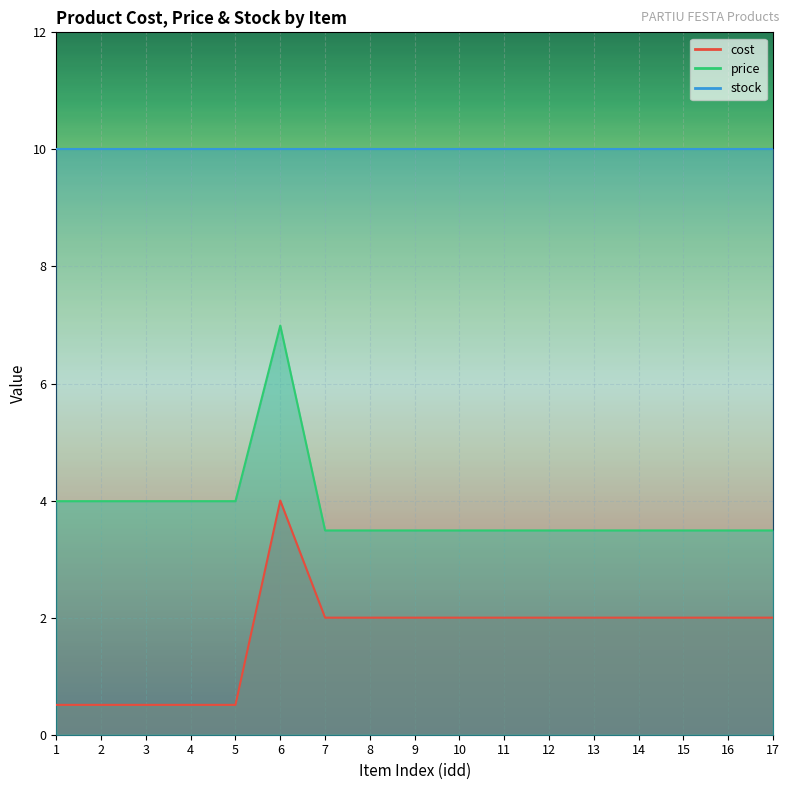

What is the value of the price point at the 12th from the left?

3.5